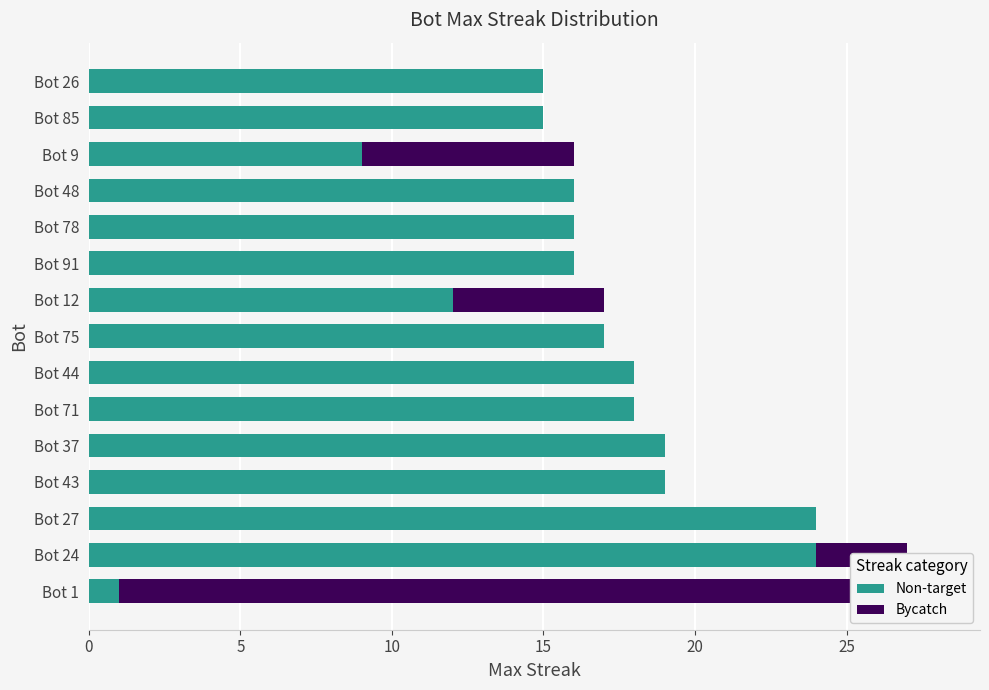

Is it true that Non-target equals 8 at Bot 48?

False